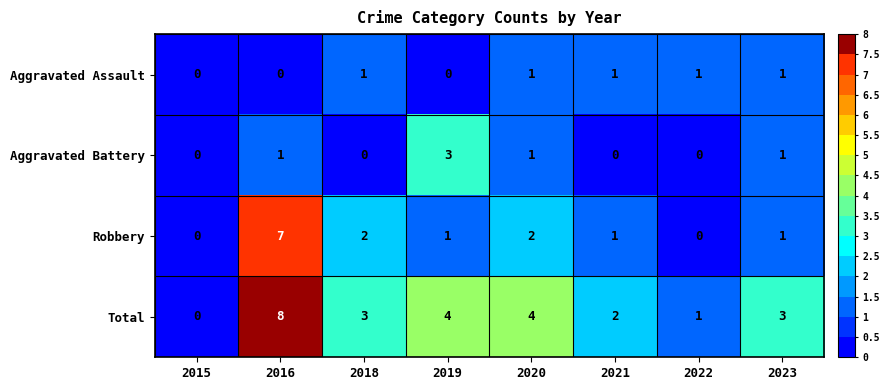

The Aggravated Battery series shows 1 at 2021. True or false?

False